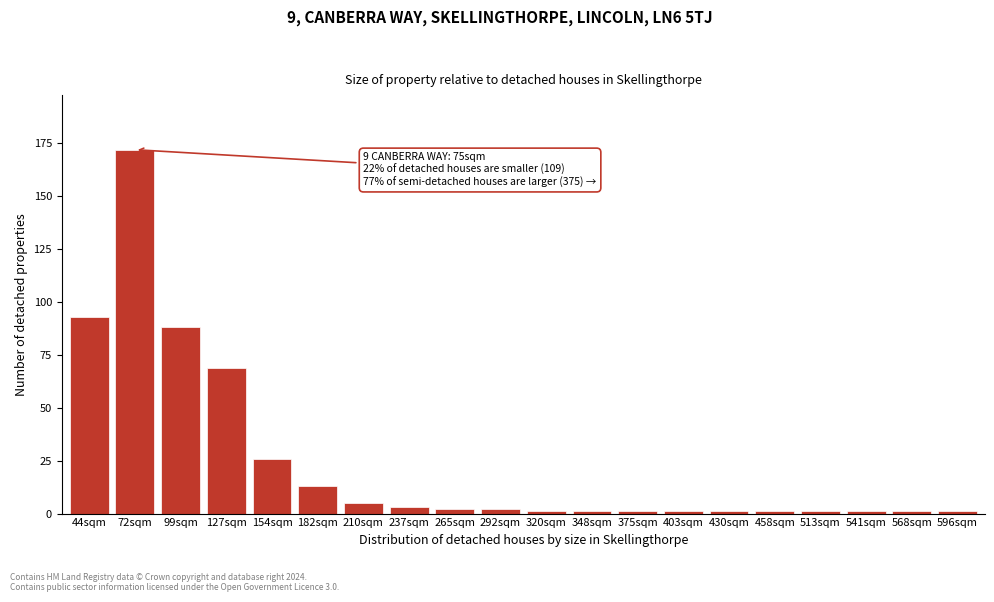

Reading right to left, transcribe all the data shown in this chart.

596sqm=1	568sqm=1	541sqm=1	513sqm=1	458sqm=1	430sqm=1	403sqm=1	375sqm=1	348sqm=1	320sqm=1	292sqm=2	265sqm=2	237sqm=3	210sqm=5	182sqm=13	154sqm=26	127sqm=69	99sqm=88	72sqm=172	44sqm=93